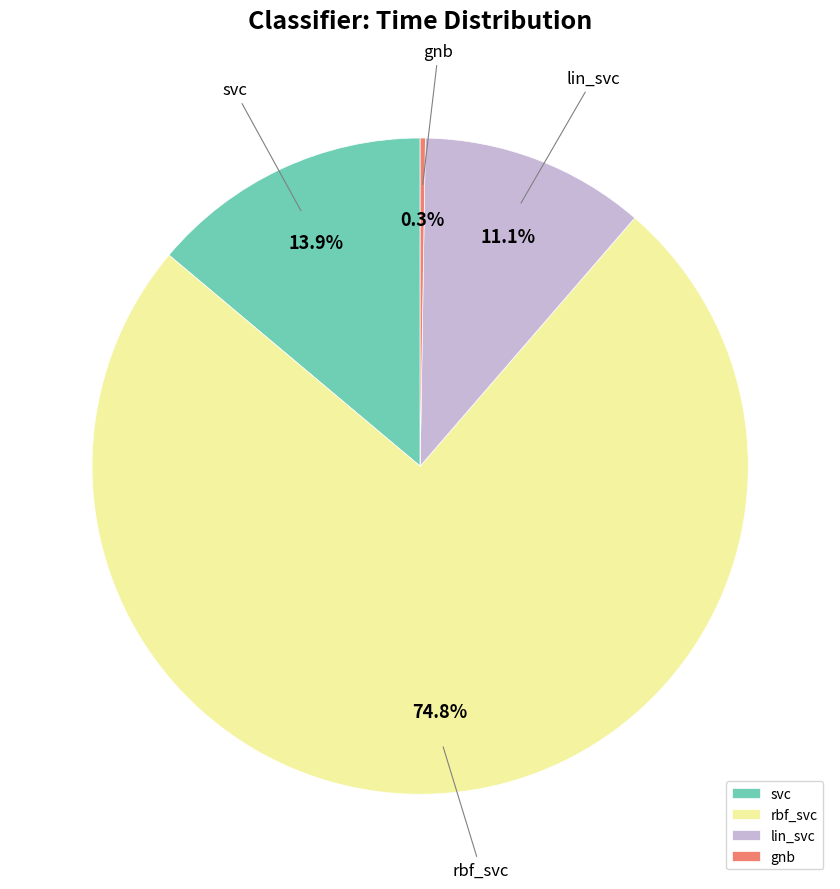

What is the majority slice?

rbf_svc